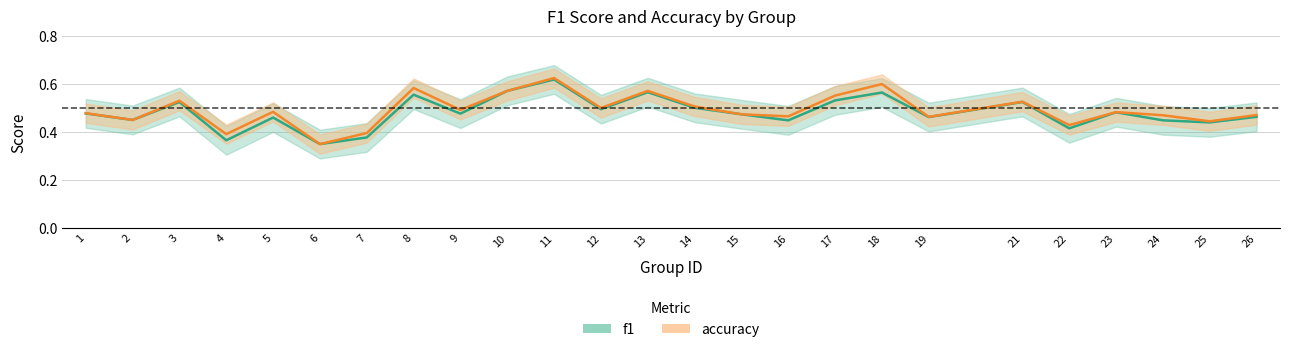

Rank the series by their maximum value, from lowest to highest.

f1, accuracy